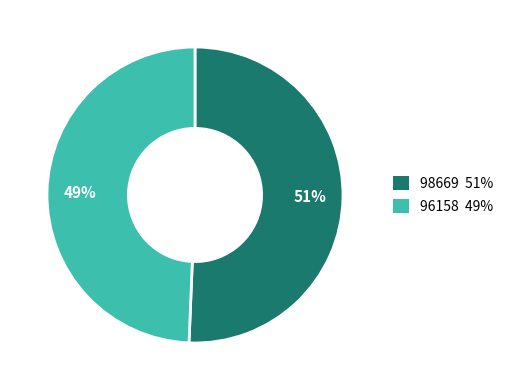

Is there any slice that represents more than half of the pie?

Yes